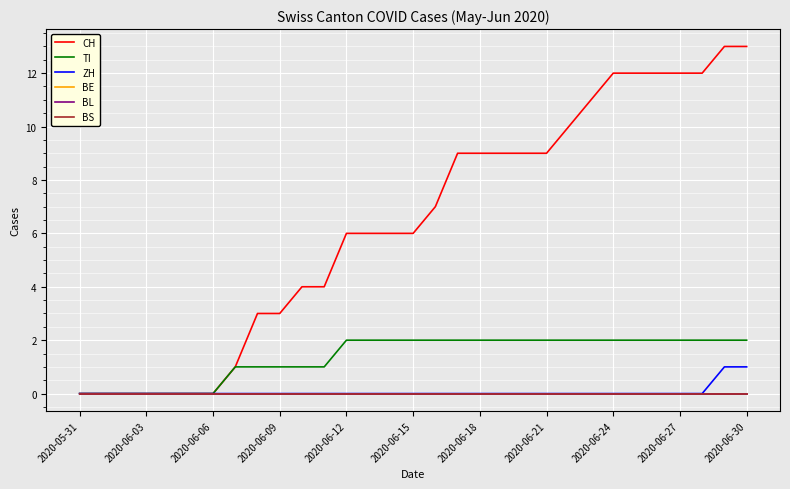

Is this an area chart (filled region under the line)?

No